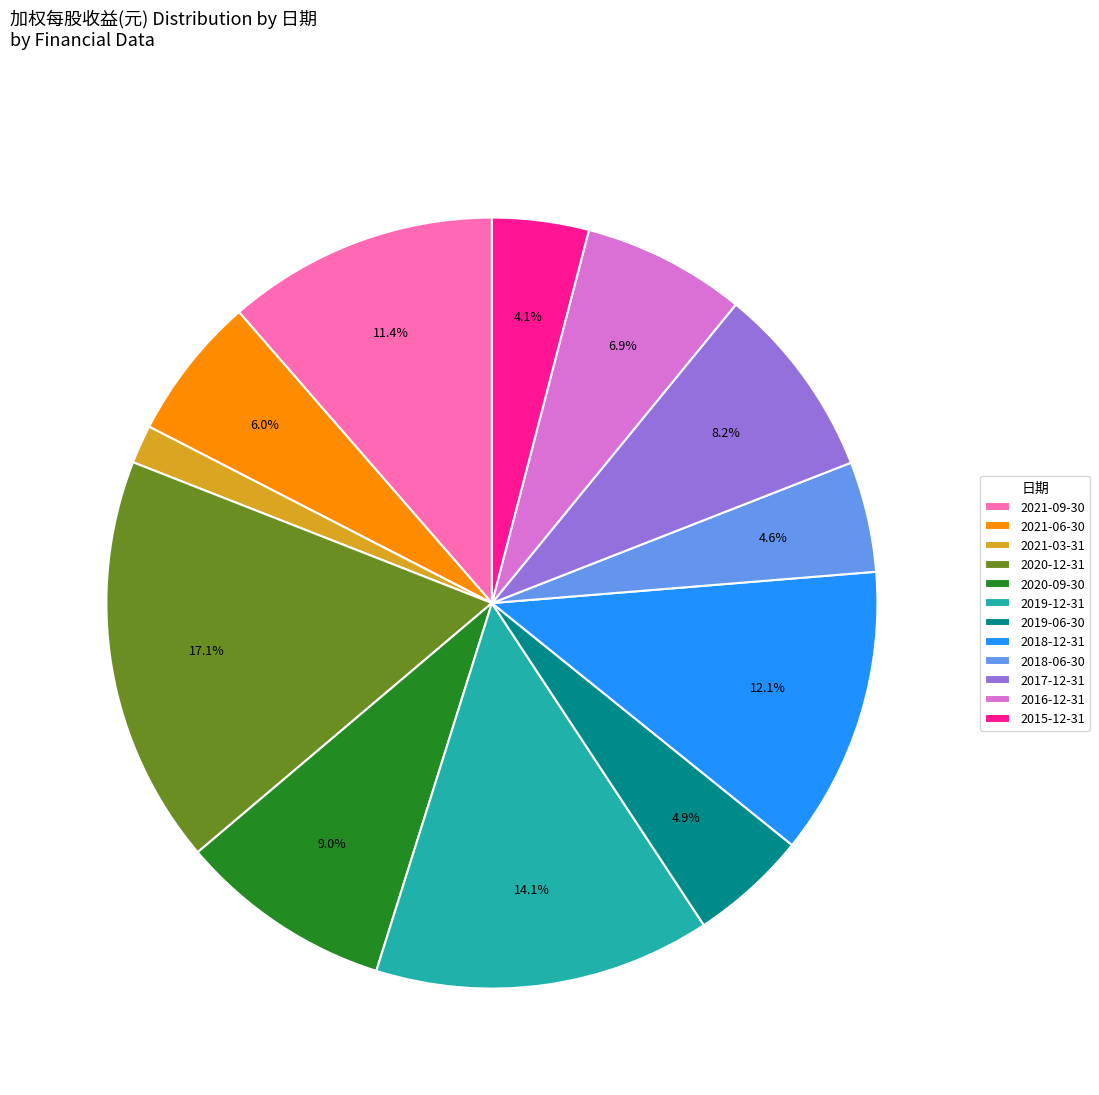

How many slices are in this pie chart?

12